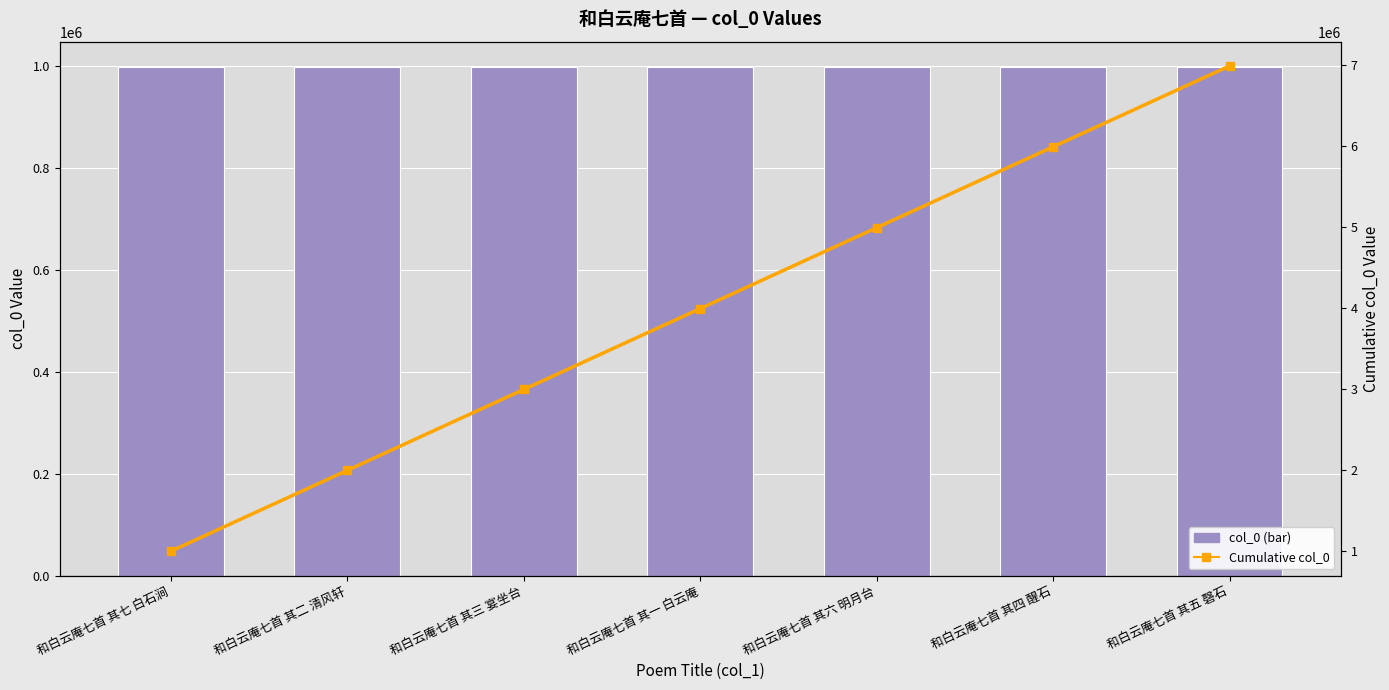

Where does the Cumulative col_0 series first go above 3991748?

和白云庵七首 其六 明月台